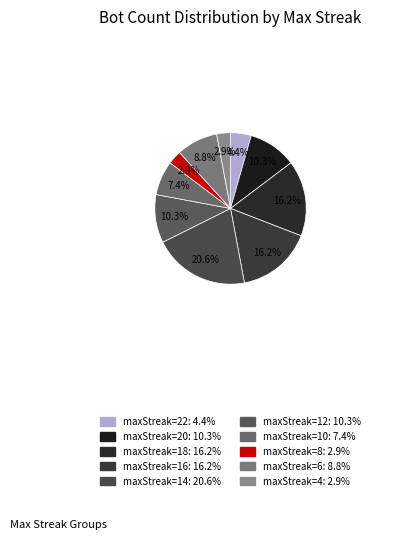

To the nearest percent, what is the difference between the largest and smallest slice percentages?

18%